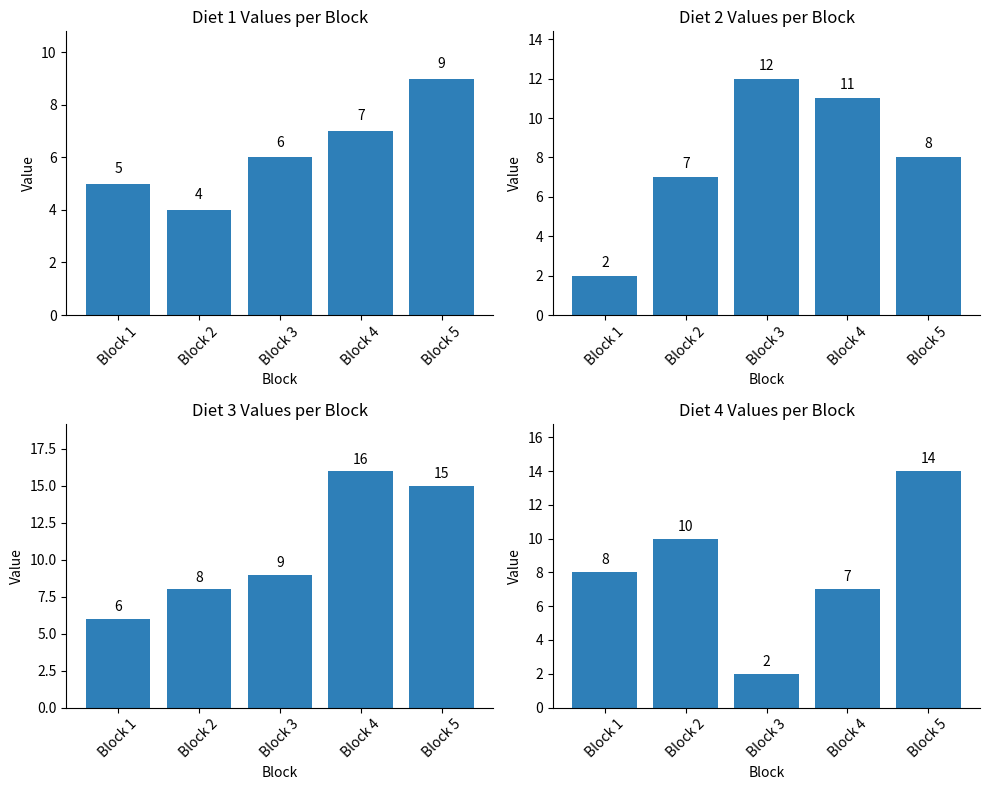

Which series has the largest total across all categories?

Diet 3